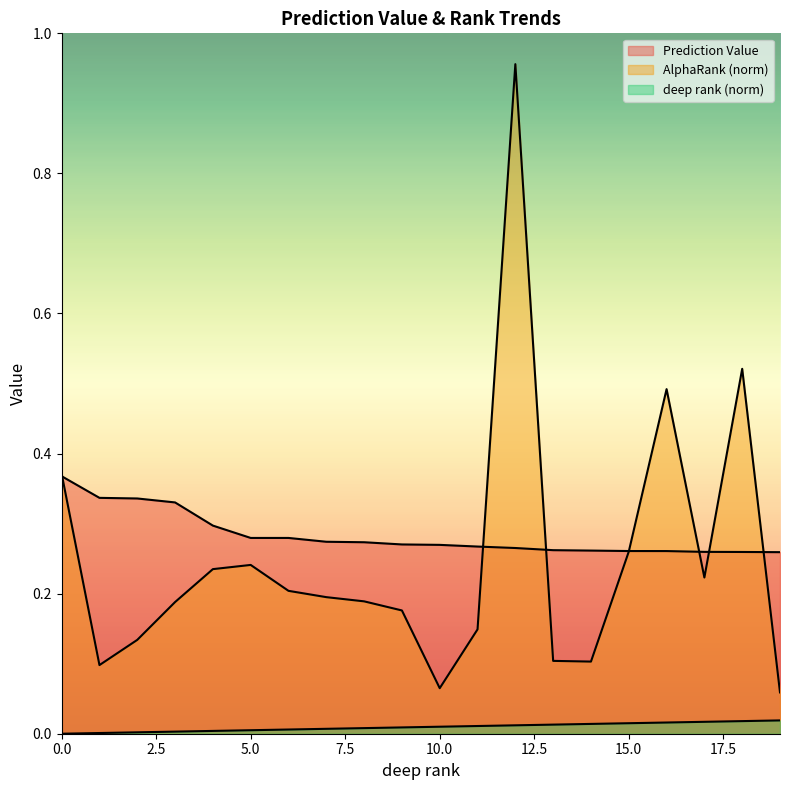

The value of AlphaRank_norm at 17 is 0.2. True or false?

True